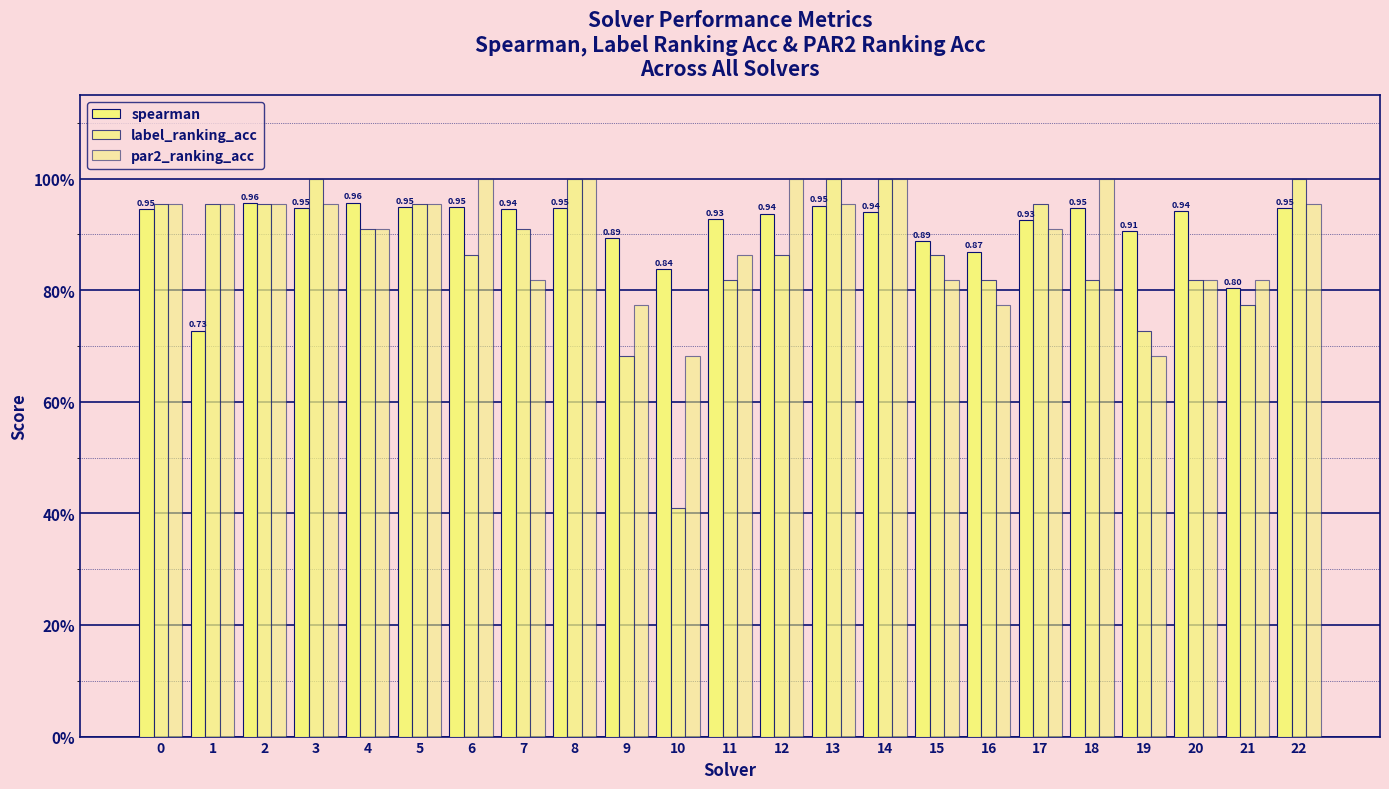

Does the chart contain stacked bars?

No